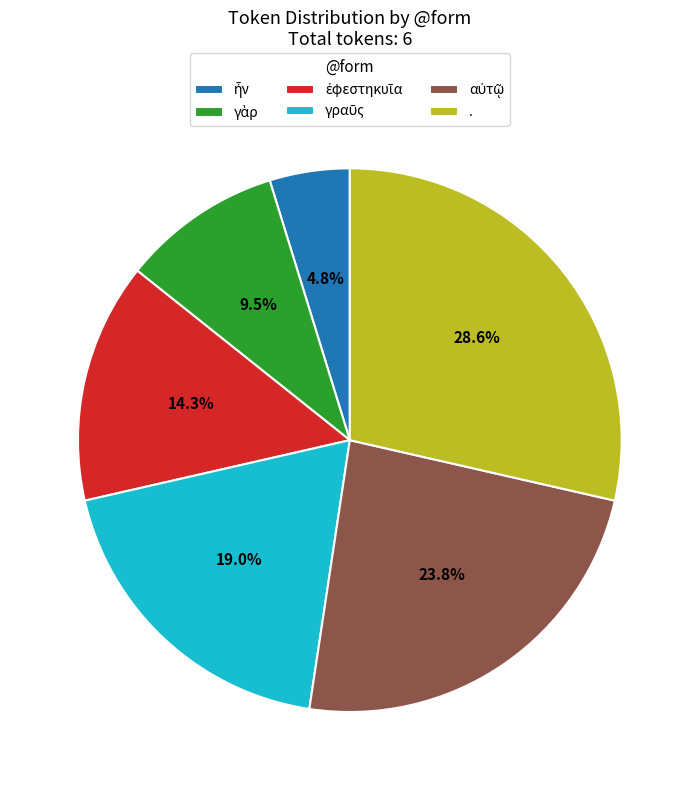

Which category has the biggest portion of the pie?

.